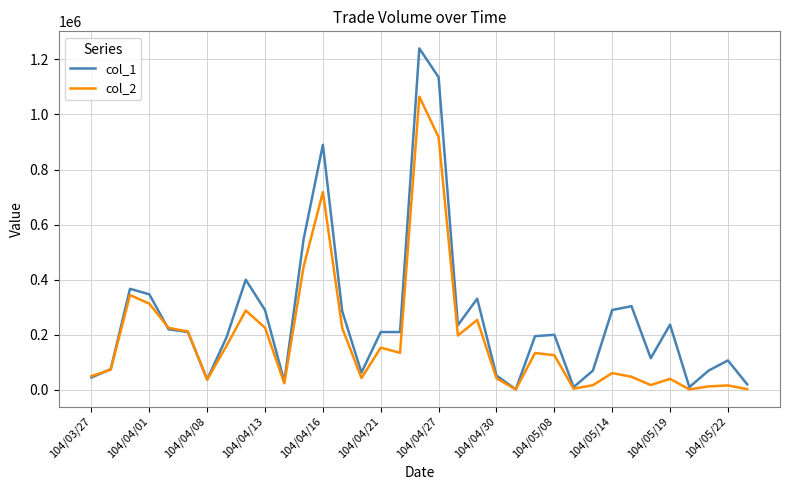

Does the chart have visible grid lines?

Yes